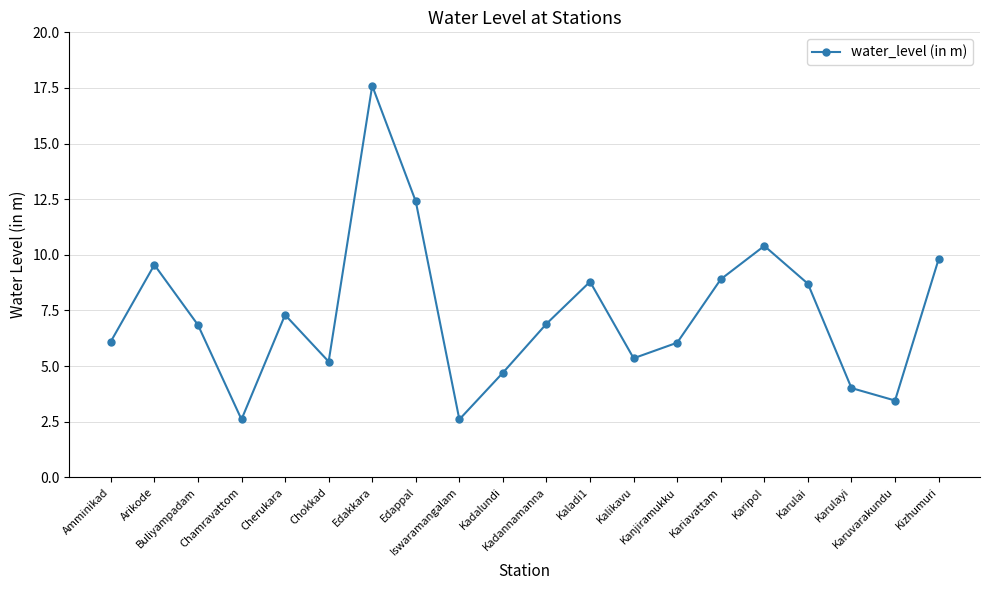

Is it true that the value at Karulayi is 5.6?

False